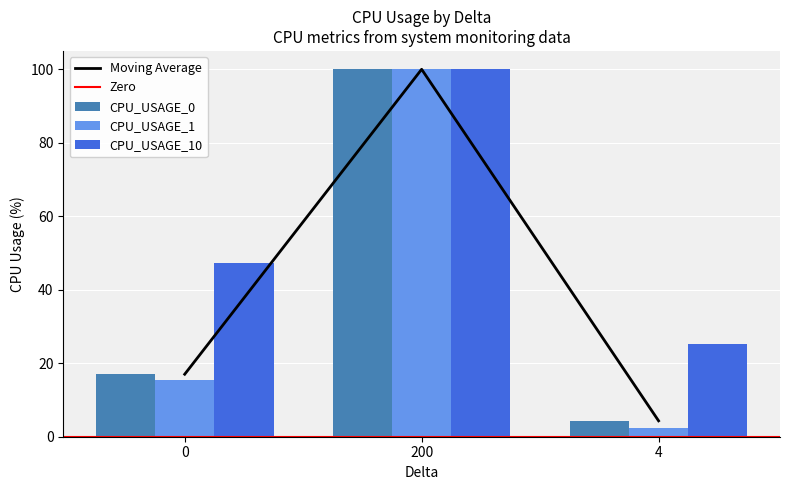

True or false: CPU_USAGE_0 has a value of 4.3 at 4.

True